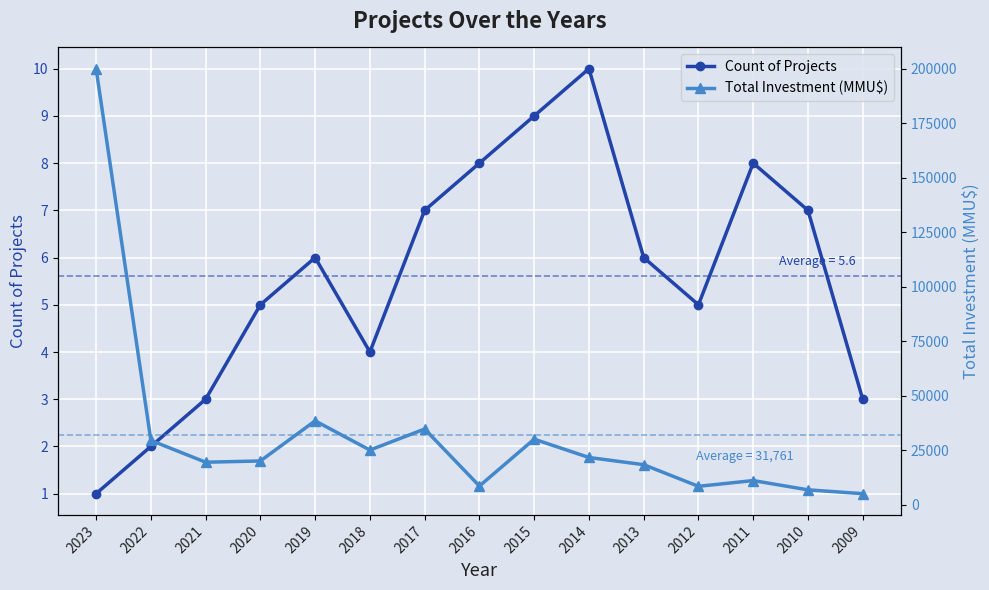

True or false: Total Investment (MMU$) and Count of Projects cross at least once.

False